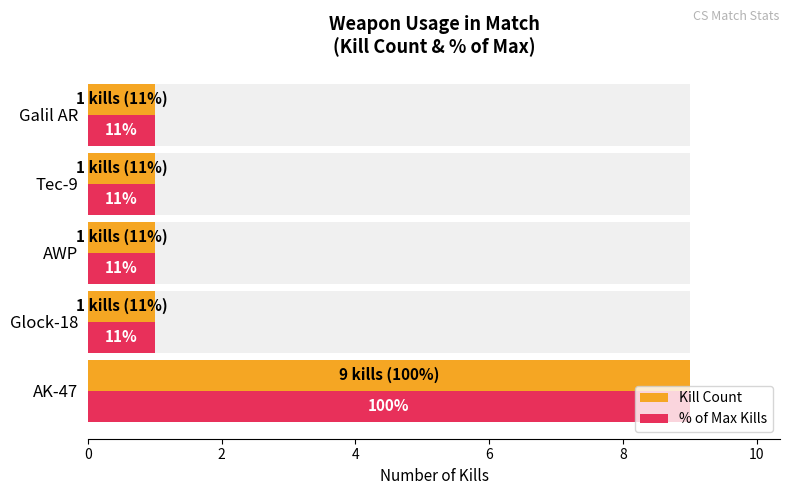

What are all the series names shown in the legend?

Kill Count, % of Max Kills